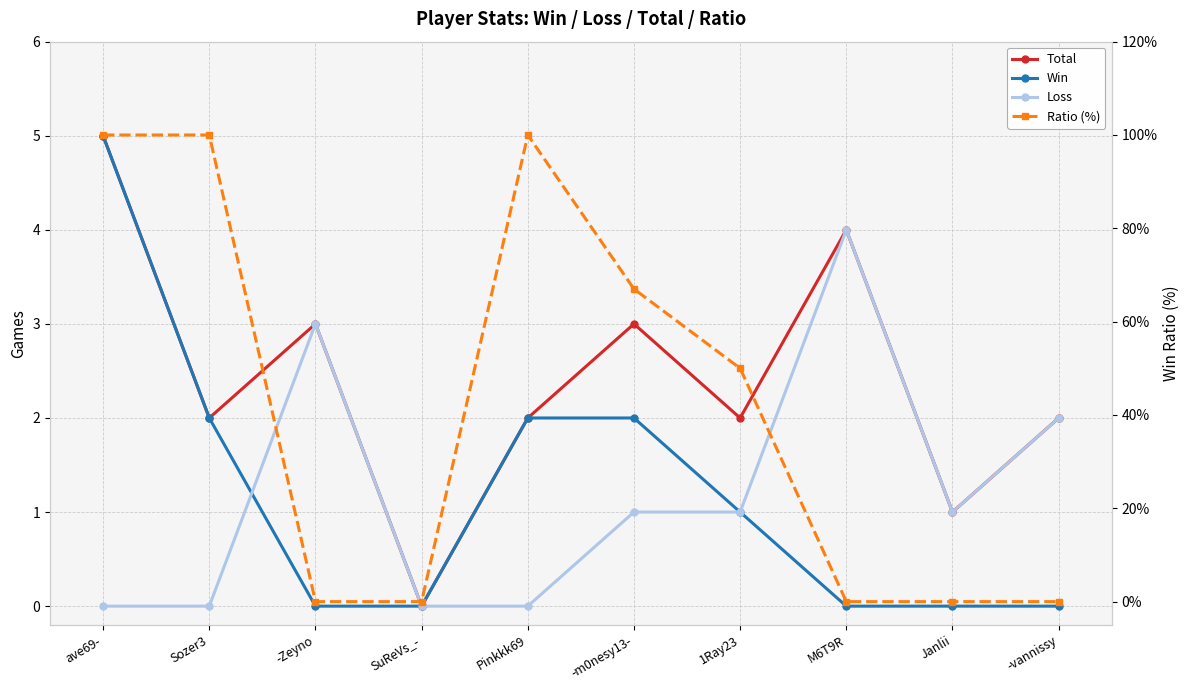

What is the label of the 7th point from the right?

SuReVs_-